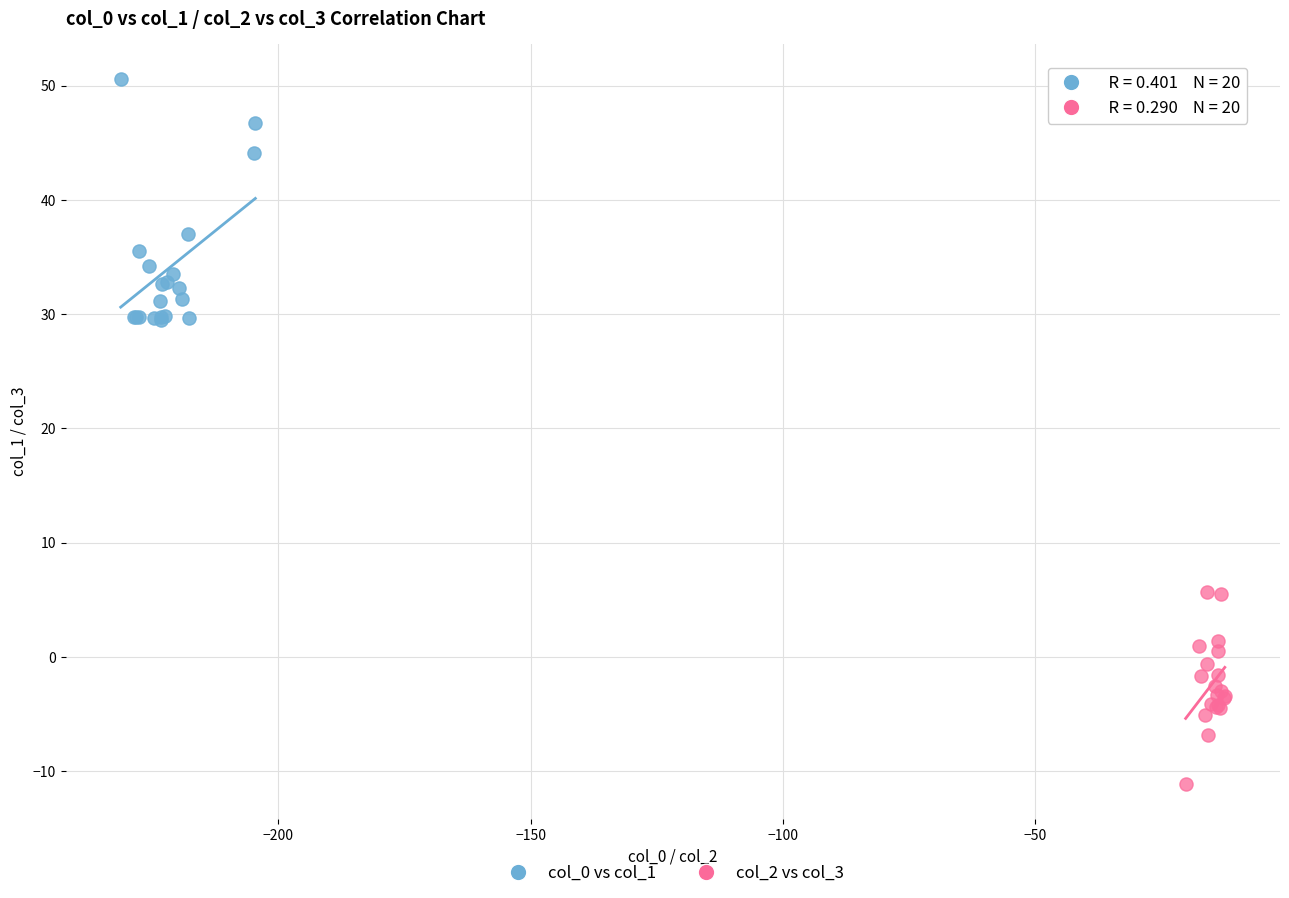

Which series reaches the minimum Y coordinate?

col_2 vs col_3